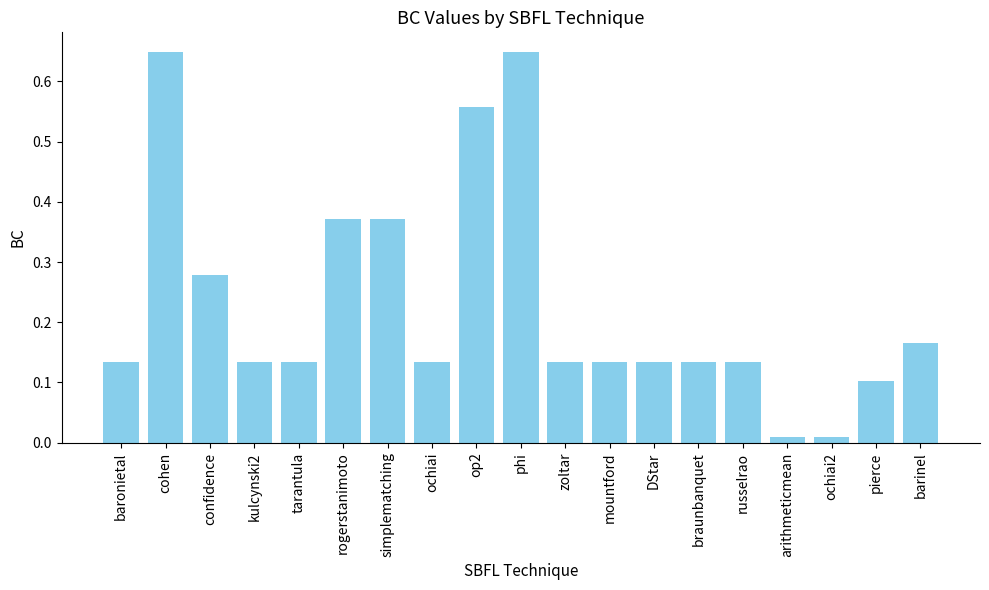

What is the sum of all values?

4.4